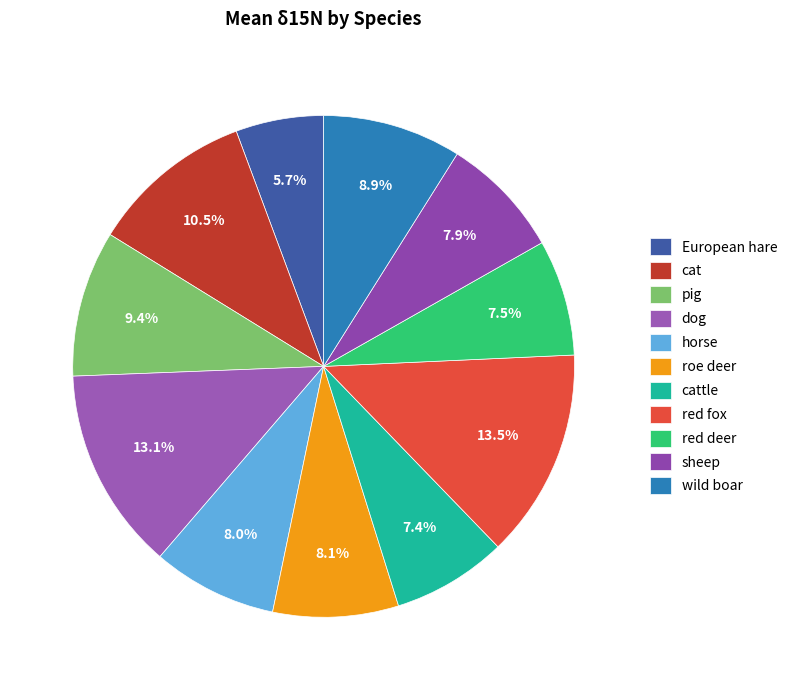

What is the smallest slice in the pie chart?

European hare